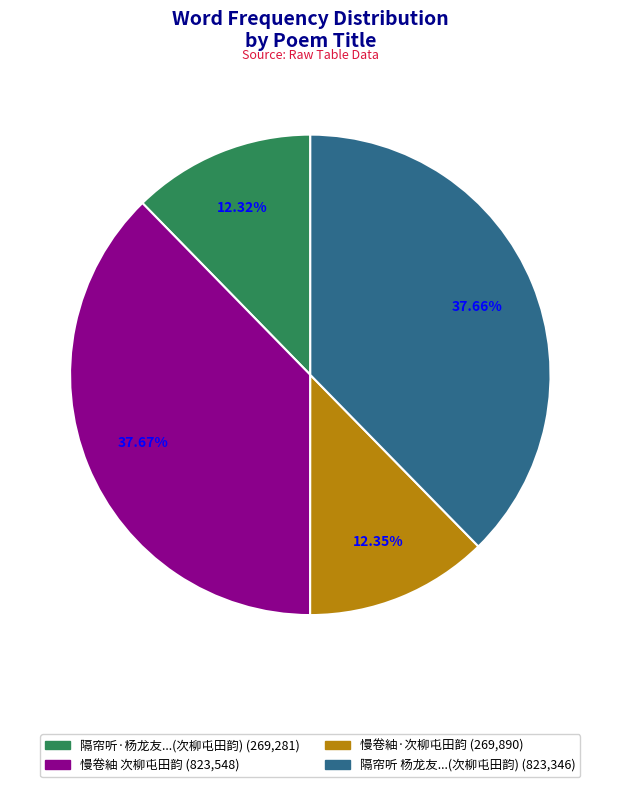

To the nearest percent, what is the average slice percentage?

25%